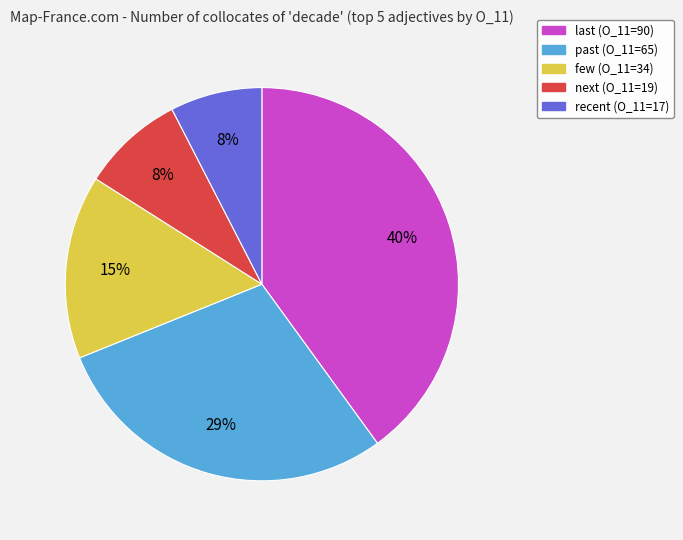

How many slices are in this pie chart?

5